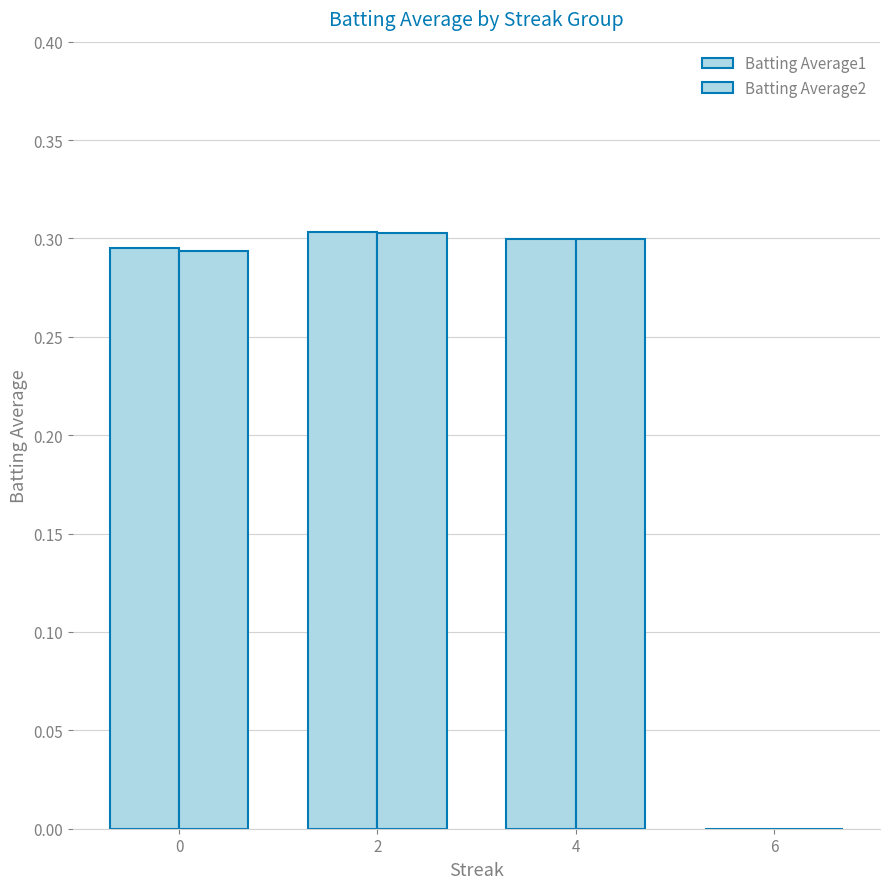

List the labels in order of Batting Average1 value, smallest first.

6, 0, 4, 2